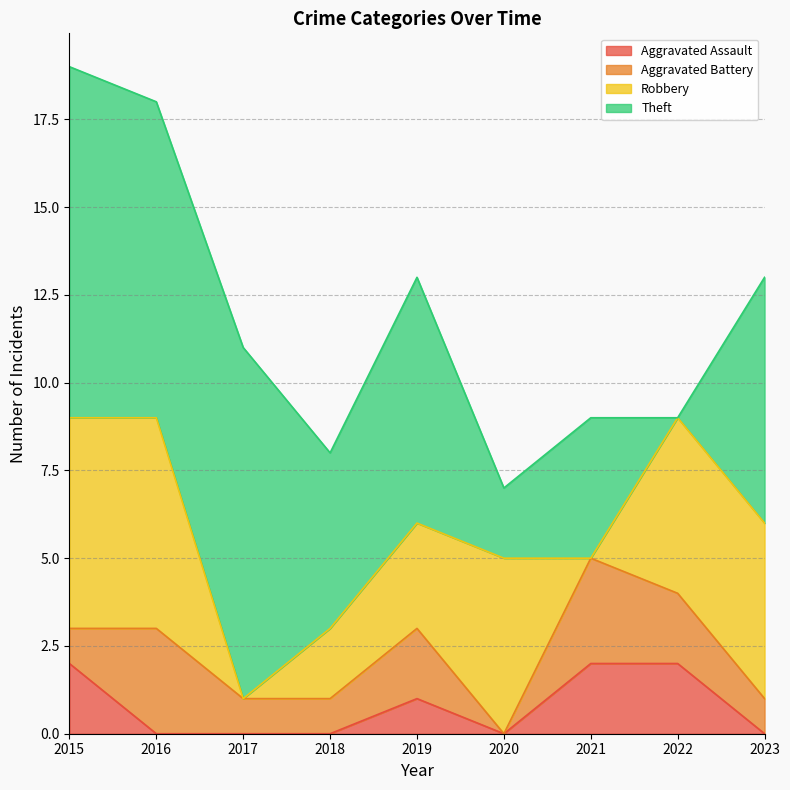

What is the difference between the Aggravated Assault values at 2022 and 2016?

2